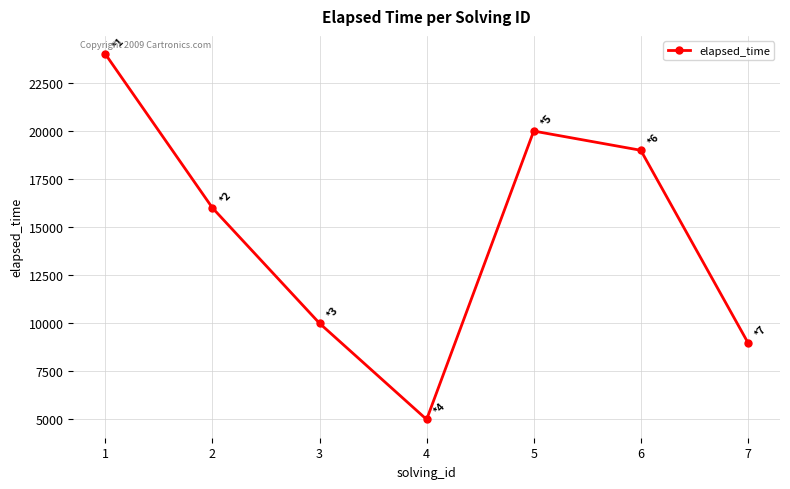

What is the change in value from 5 to 7?

-11000